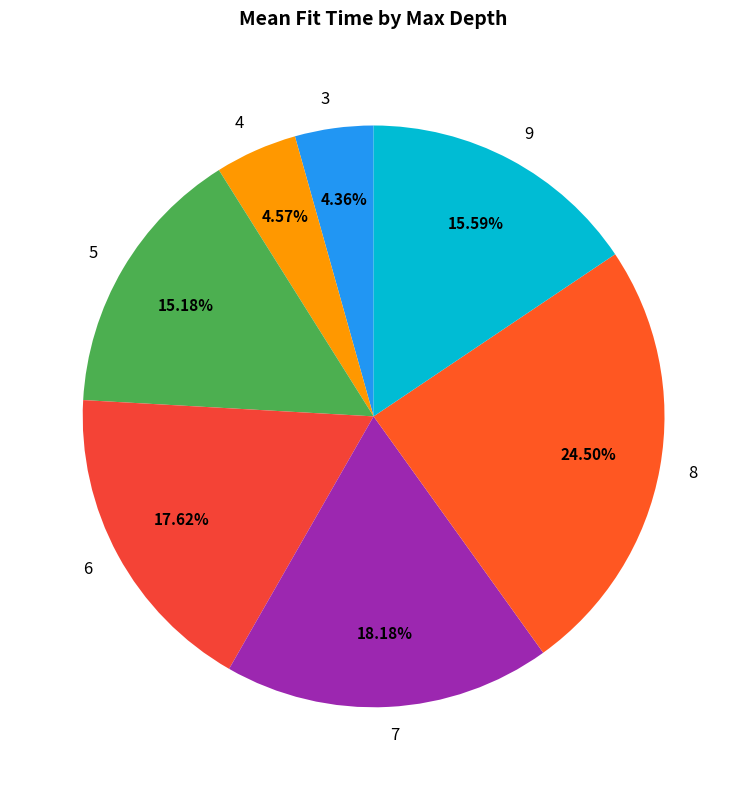

Count the number of slices in the pie.

7